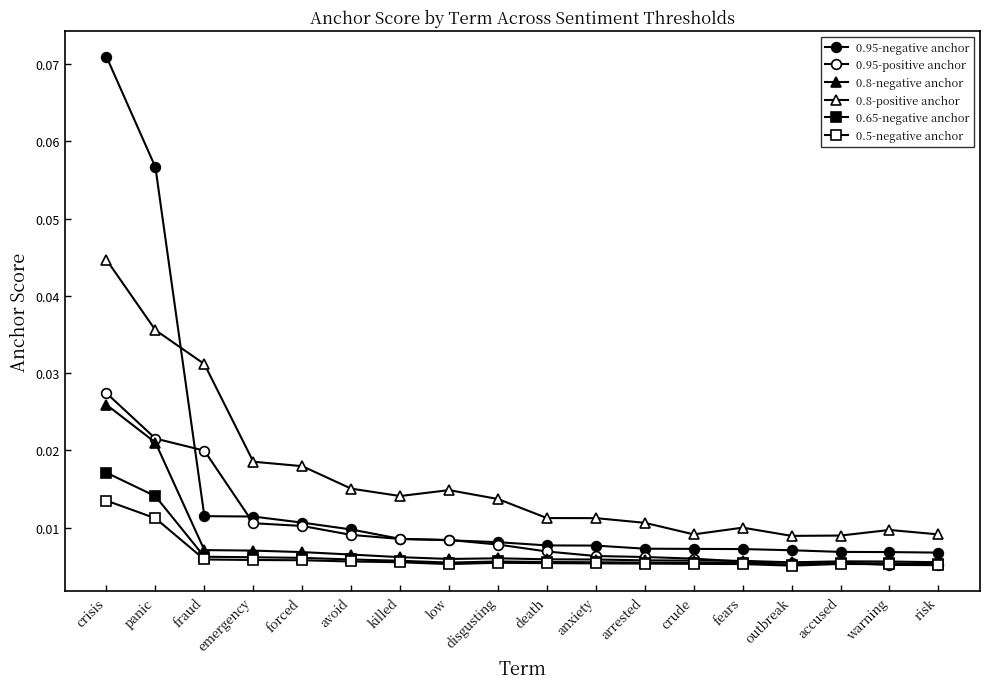

What is the label of the 11th point from the left?

anxiety